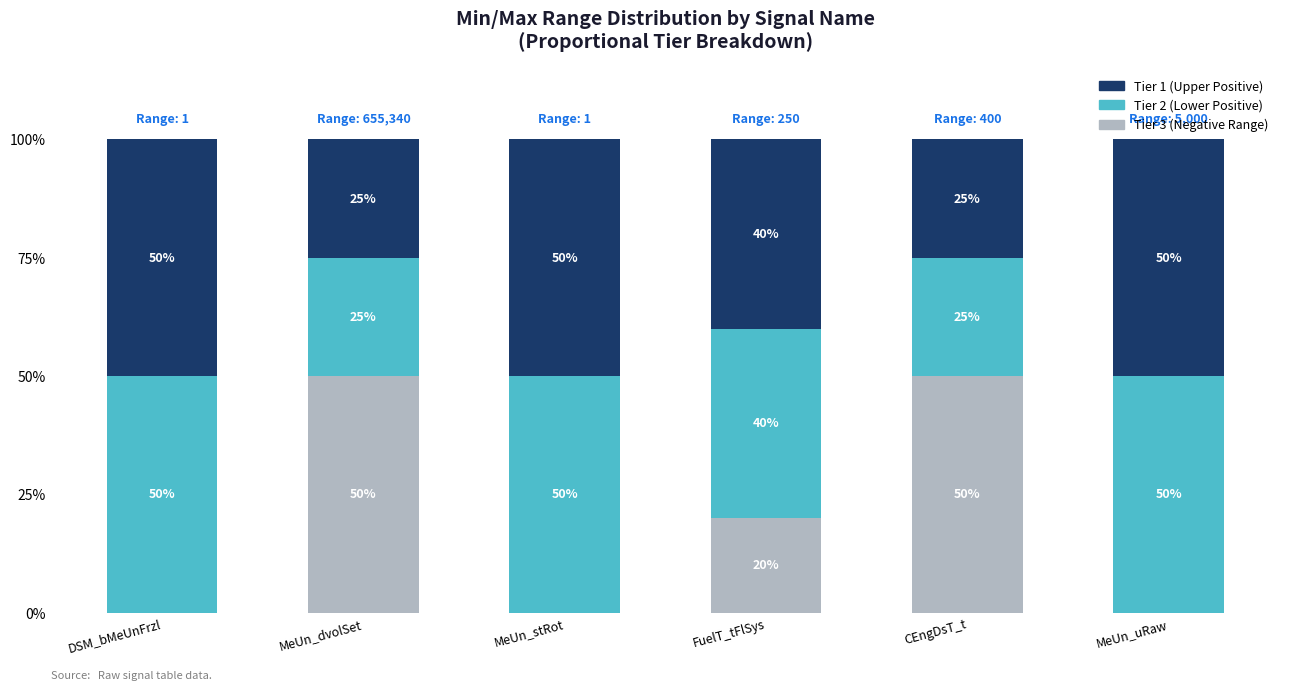

What is the total value across all series at MeUn_dvolSet?

100